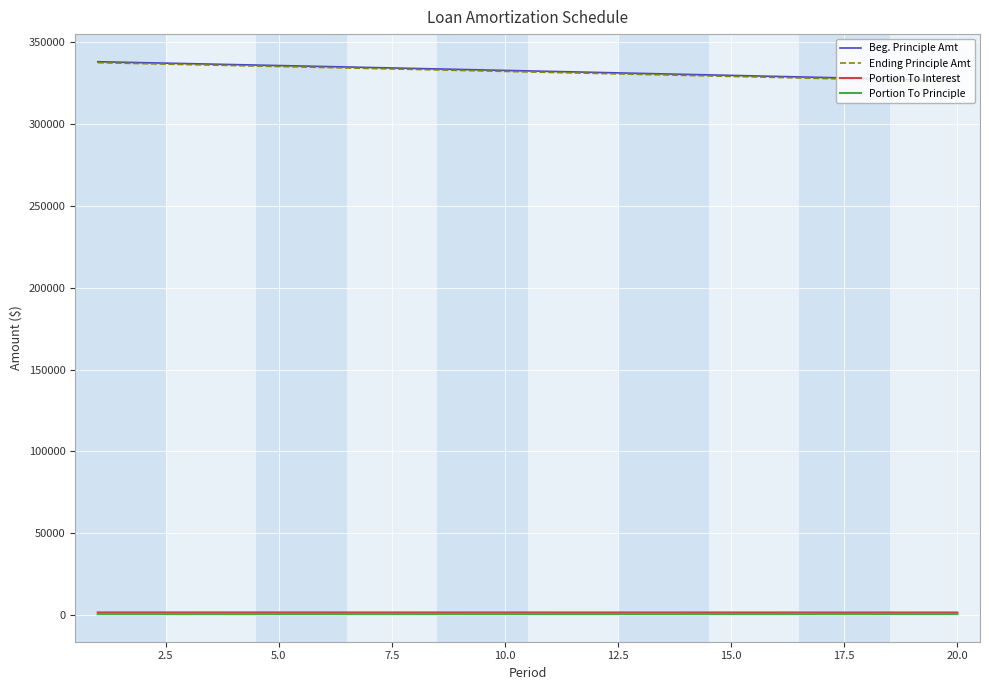

True or false: Portion To Principle and Ending Principle Amt intersect in this chart.

False